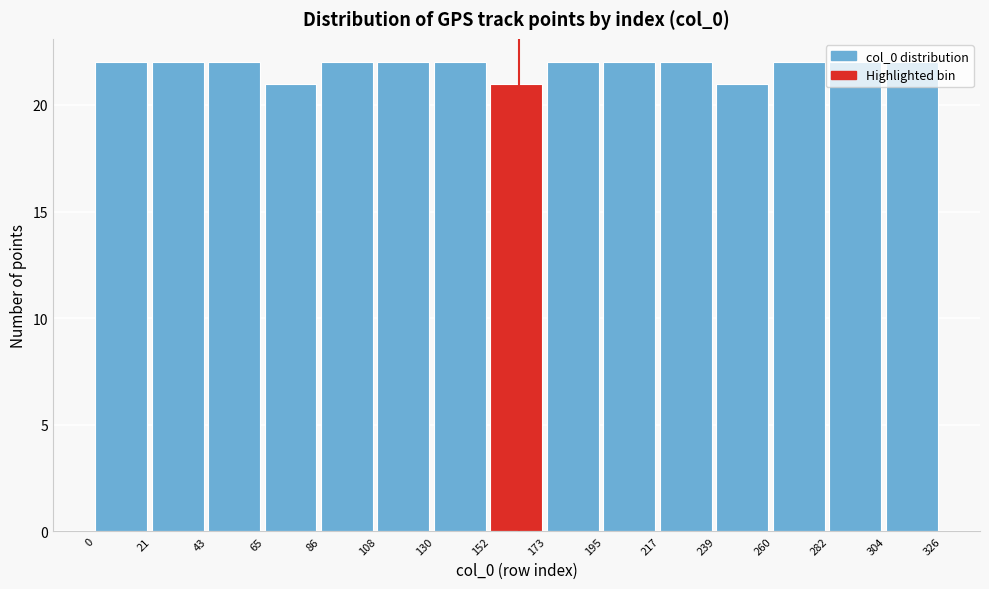

What is the height of the bar covering 43 to 65 on the x-axis? The values are not printed on the chart, so give them approximately, as read against the axis.

22